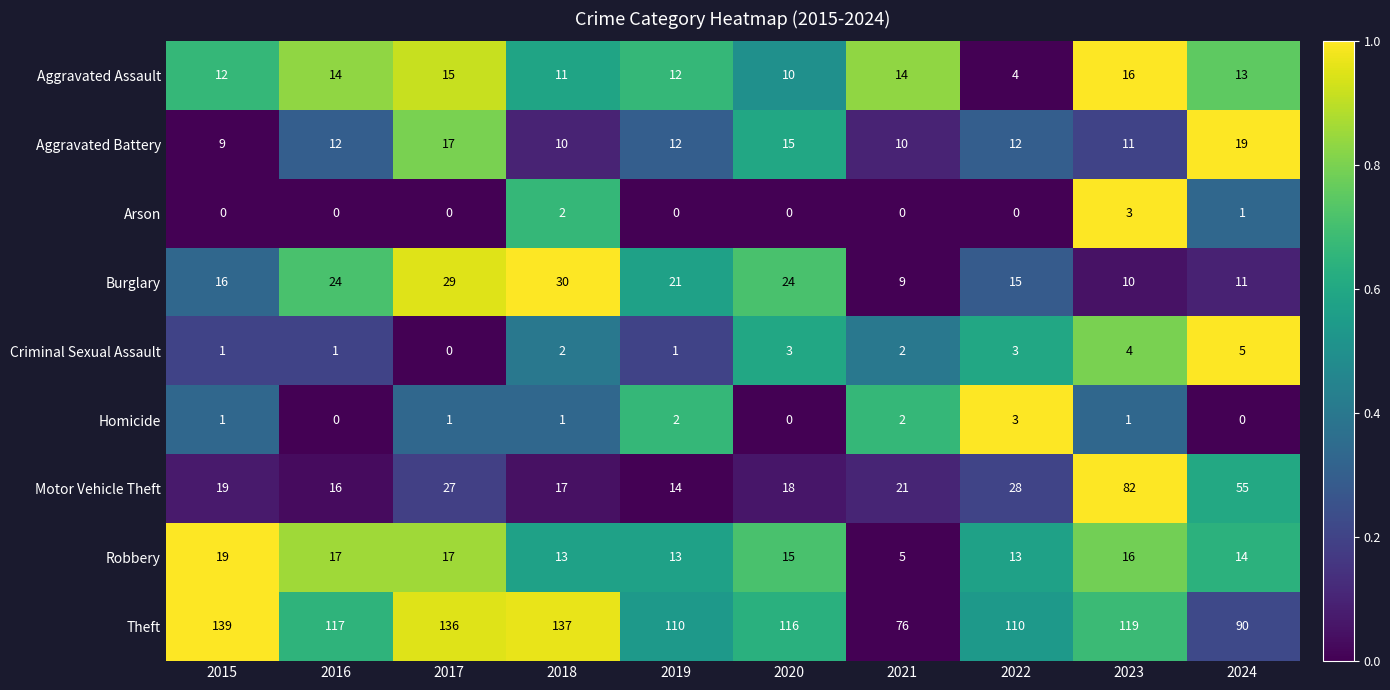

Is it true that Aggravated Assault equals 25 at 2023?

False